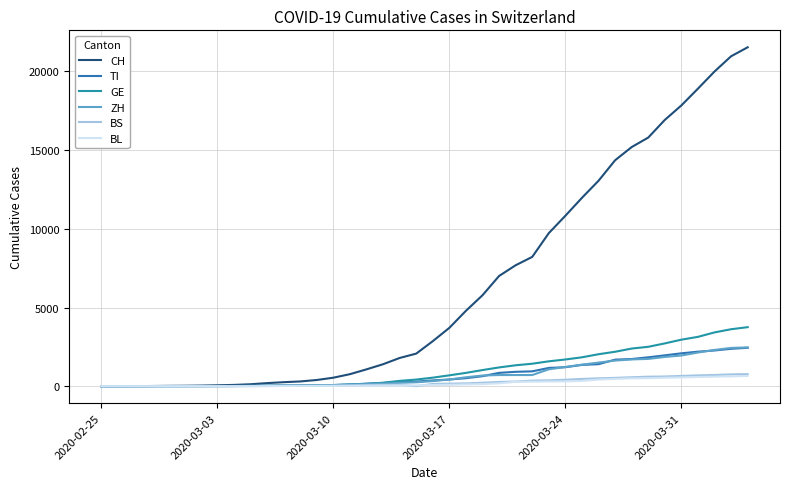

How many lines are shown in the chart?

6